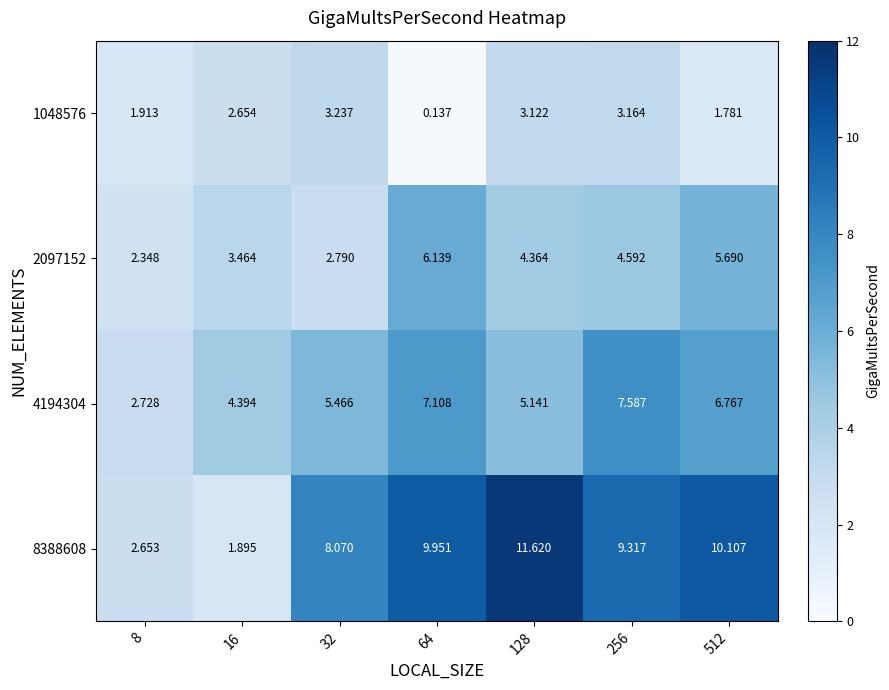

How many data points does each series have?

7